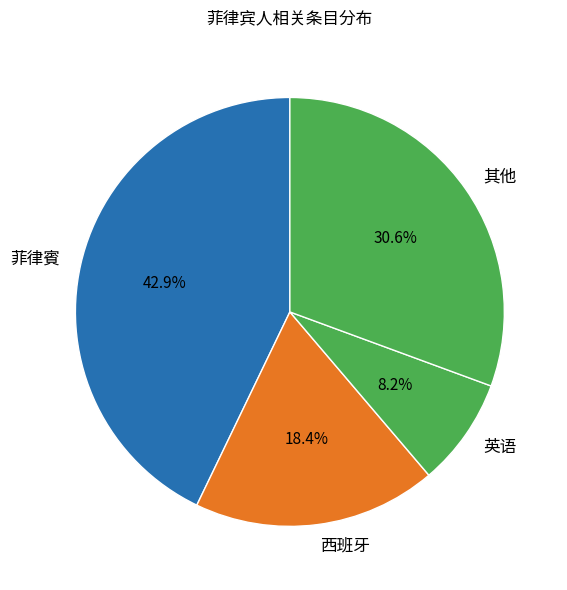

Which has a higher value, 西班牙 or 菲律賓?

菲律賓